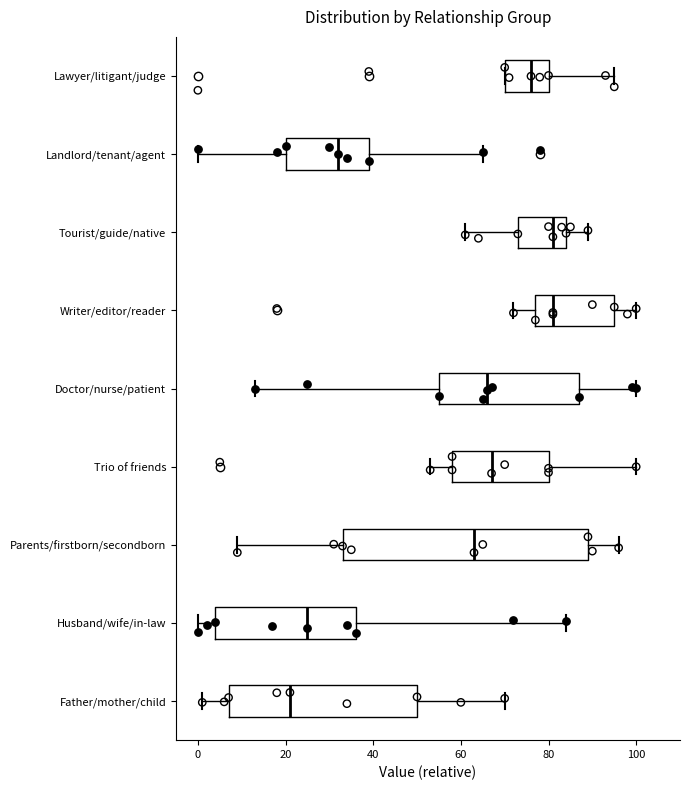

Reading bottom to top, transcribe this box plot: for each box, give where its median line is, the range the box spans, and where its two whiskers end, as read against the x-axis. The values are not printed on the chart, so give them approximately, as read against the axis.

Father/mother/child: median 22, box 8 to 50, whiskers 2 to 70
Husband/wife/in-law: median 26, box 4 to 36, whiskers 0 to 84
Parents/firstborn/secondborn: median 64, box 34 to 90, whiskers 10 to 96
Trio of friends: median 68, box 58 to 80, whiskers 54 to 100
Doctor/nurse/patient: median 66, box 56 to 88, whiskers 14 to 100
Writer/editor/reader: median 82, box 78 to 96, whiskers 72 to 100
Tourist/guide/native: median 82, box 74 to 84, whiskers 62 to 90
Landlord/tenant/agent: median 32, box 20 to 40, whiskers 0 to 66
Lawyer/litigant/judge: median 76, box 70 to 80, whiskers 70 to 96